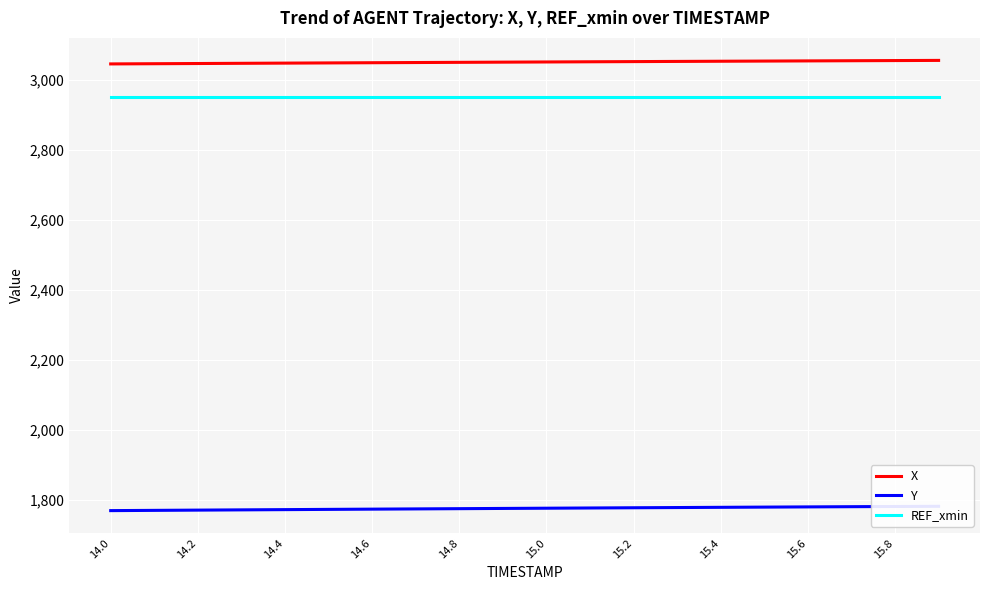

Which series has the largest total across all categories?

X